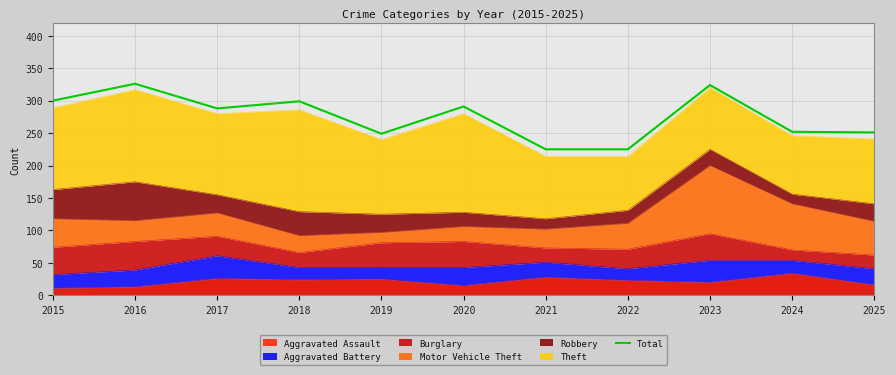

How many lines are shown in the chart?

1